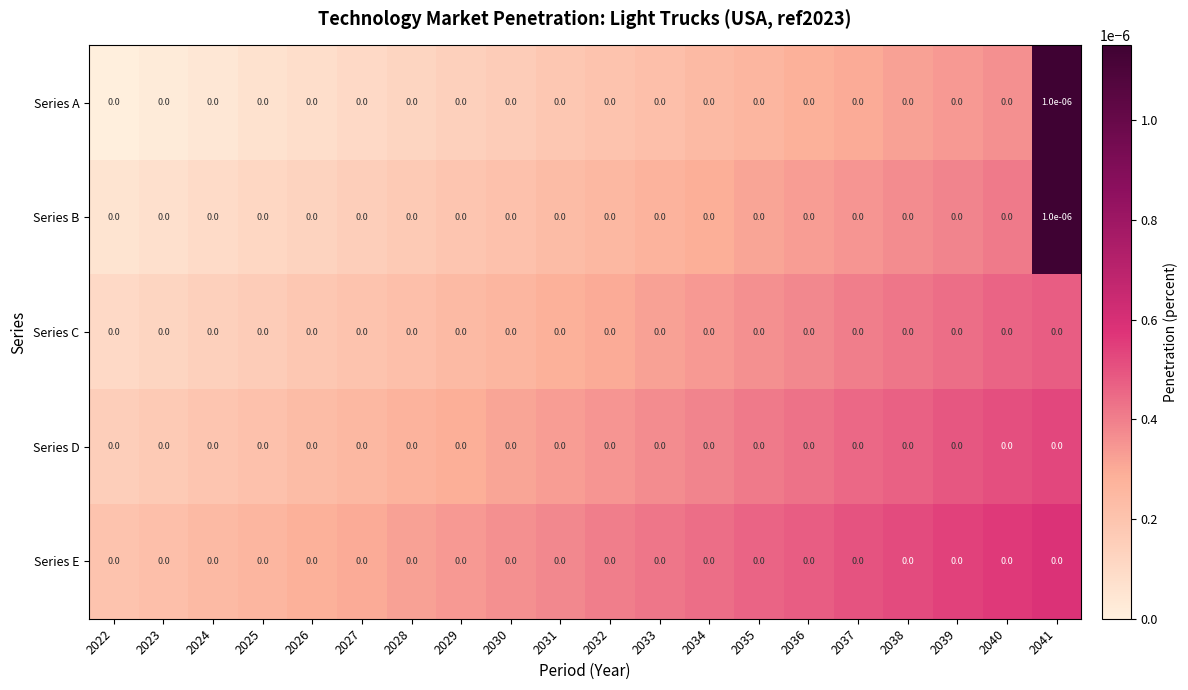

The value of Series D at 2040 is 0.0. True or false?

True